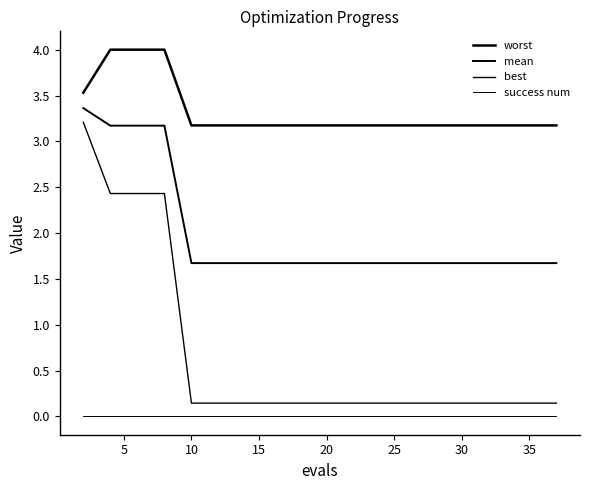

How many lines are shown in the chart?

4